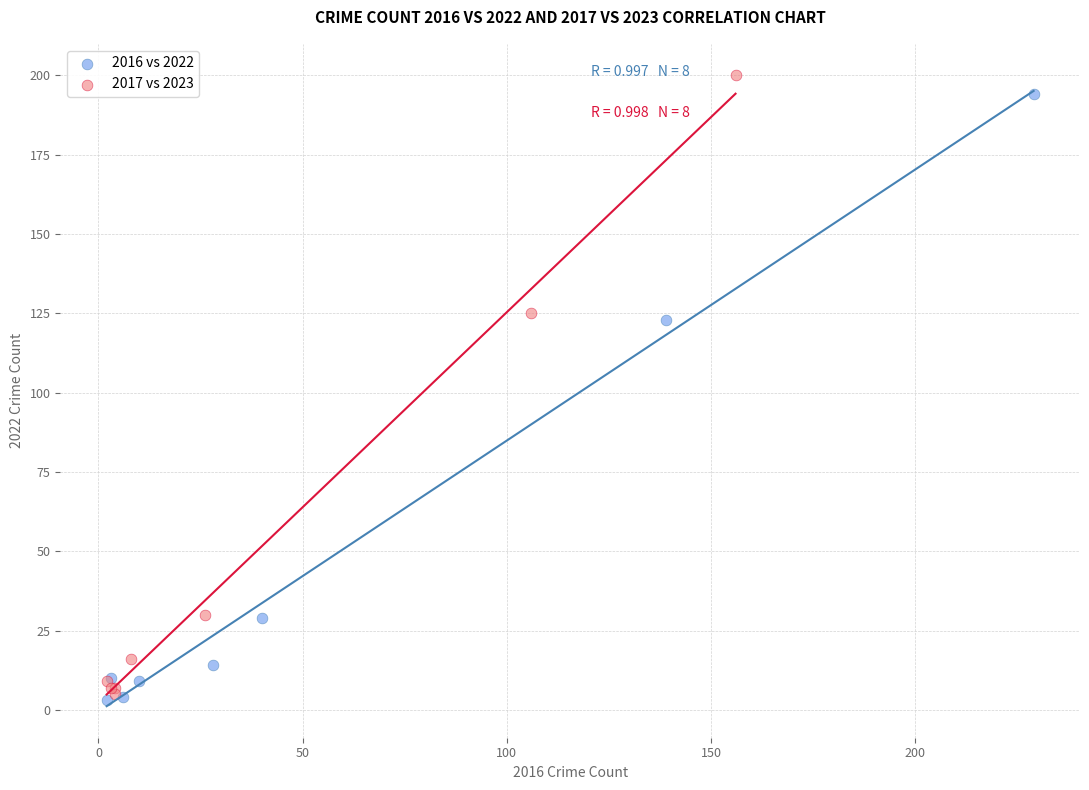

Which series has the widest spread of Y values?

2017 vs 2023